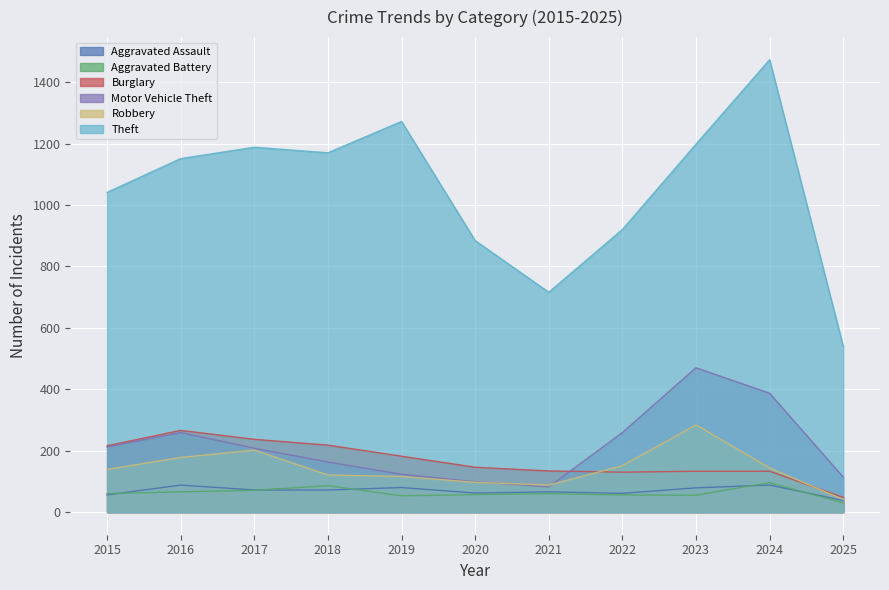

What is the approximate value of Theft at 2017?

1188